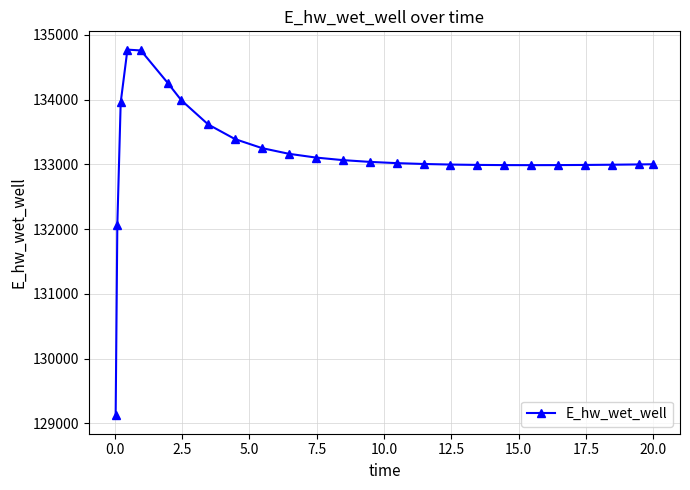

True or false: the data has more than 0 interior local peaks.

True